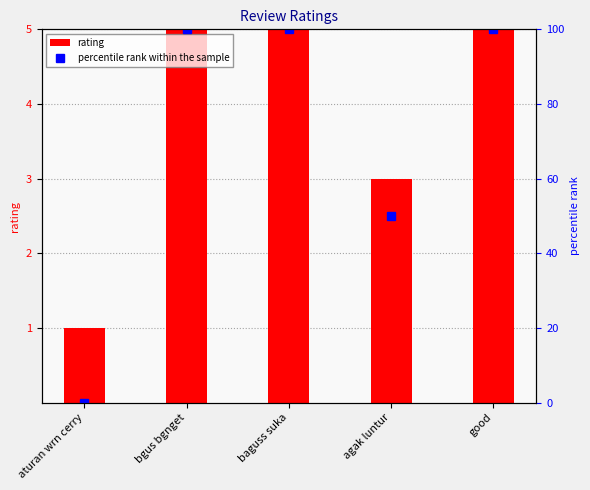

How many positive values does the percentile rank within the sample series have?

4